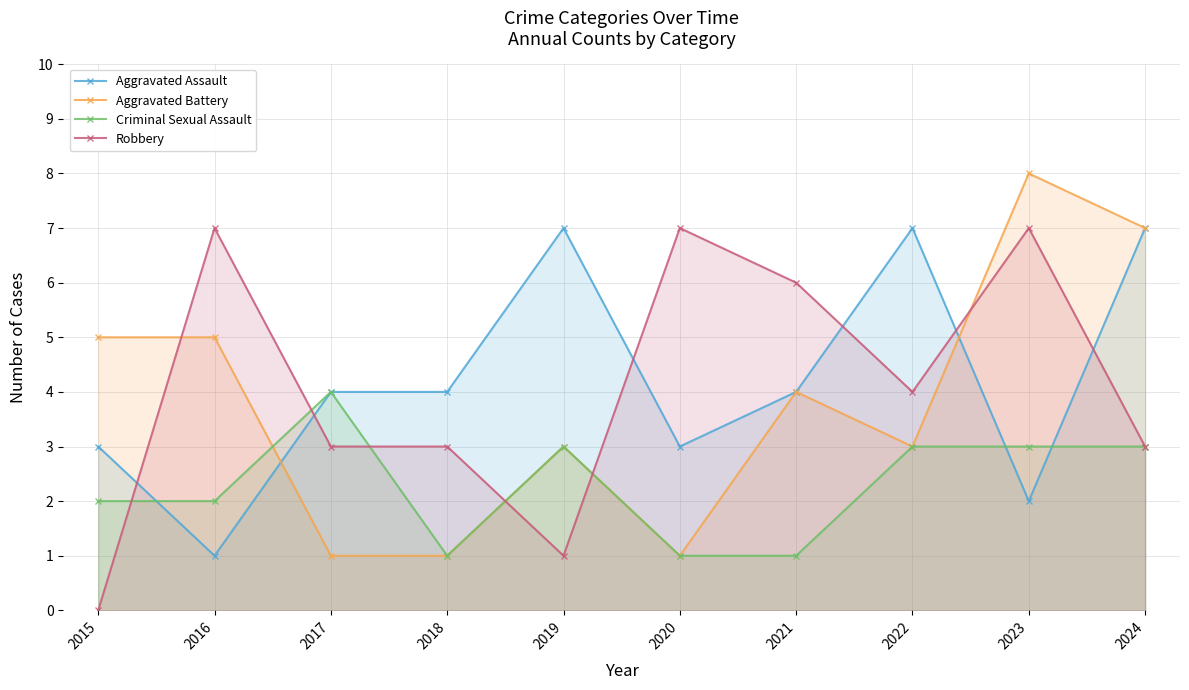

List the series in order of their peak value, lowest first.

Criminal Sexual Assault, Aggravated Assault, Robbery, Aggravated Battery